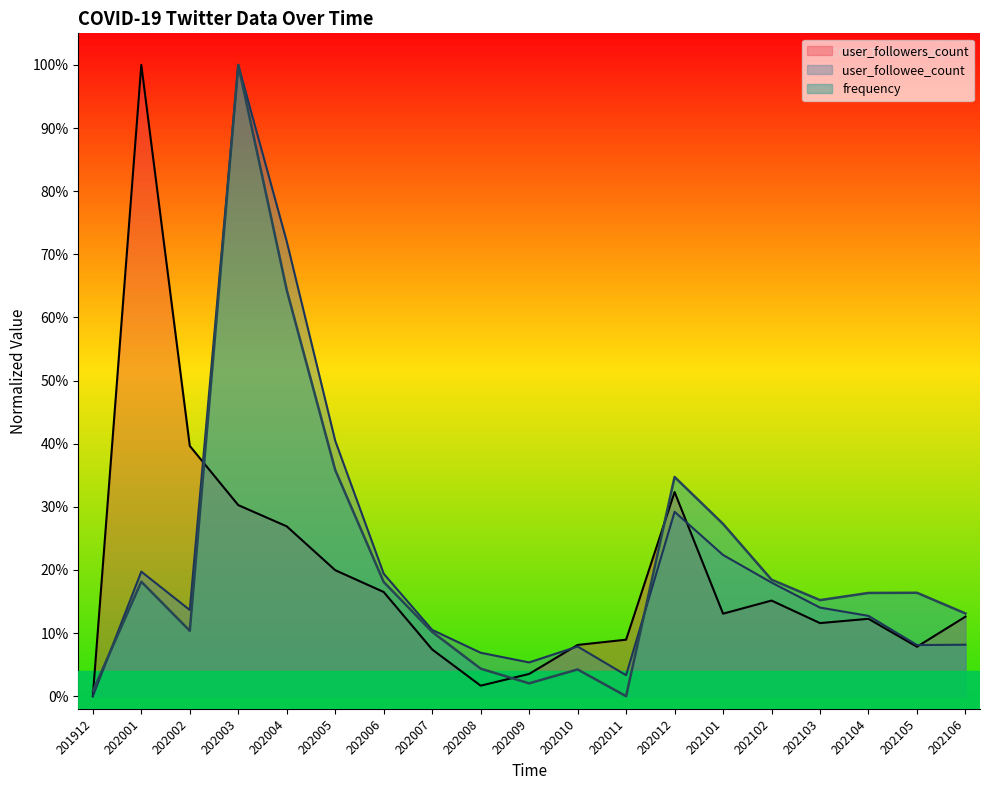

True or false: user_followee_count has a value of 0.2 at 202103.

False